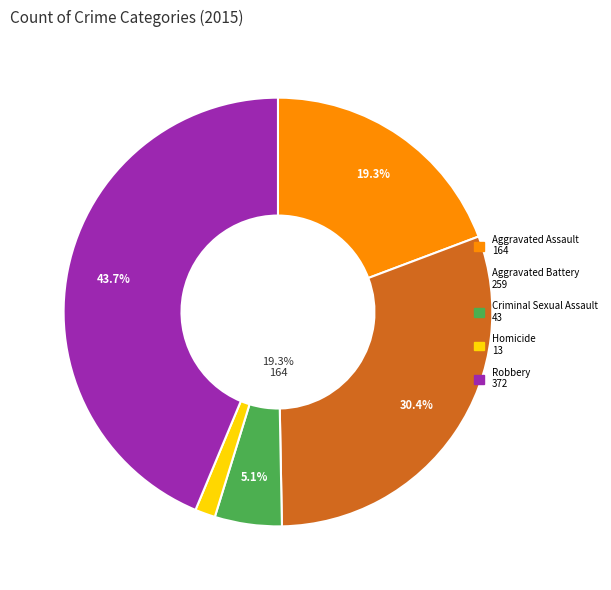

To the nearest percent, what is the combined percentage of Aggravated Assault and Robbery?

63%